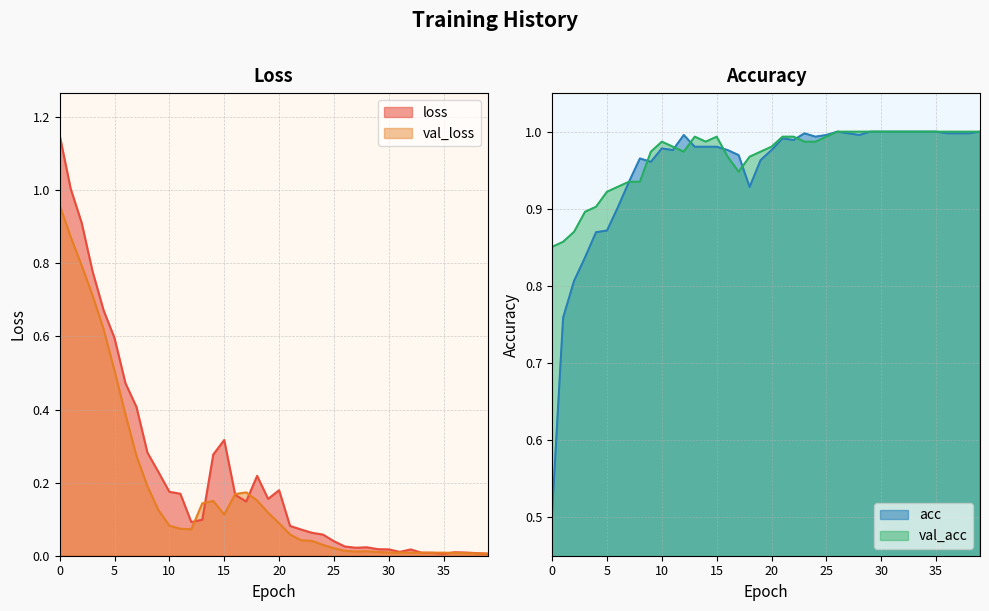

True or false: acc and val_loss cross at least once.

True